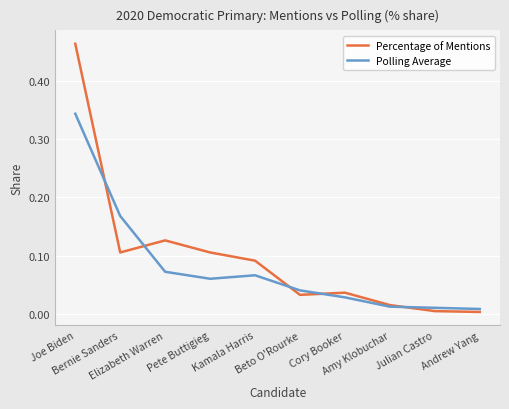

At Julian Castro, list the series in order from smallest to largest.

Percentage of Mentions, Polling Average